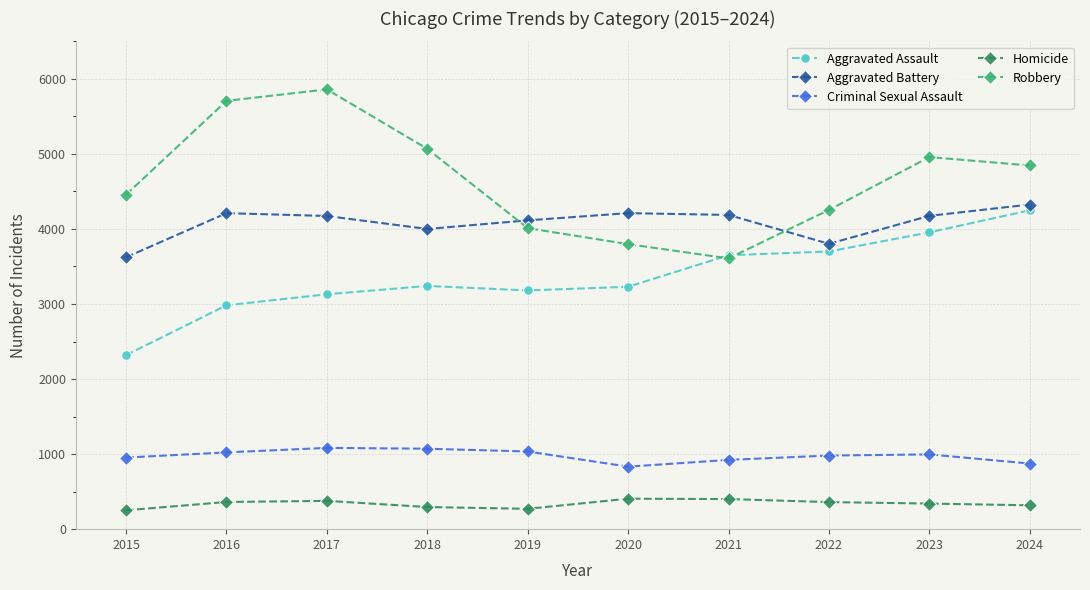

At how many categories does at least one series exceed 1328?

10